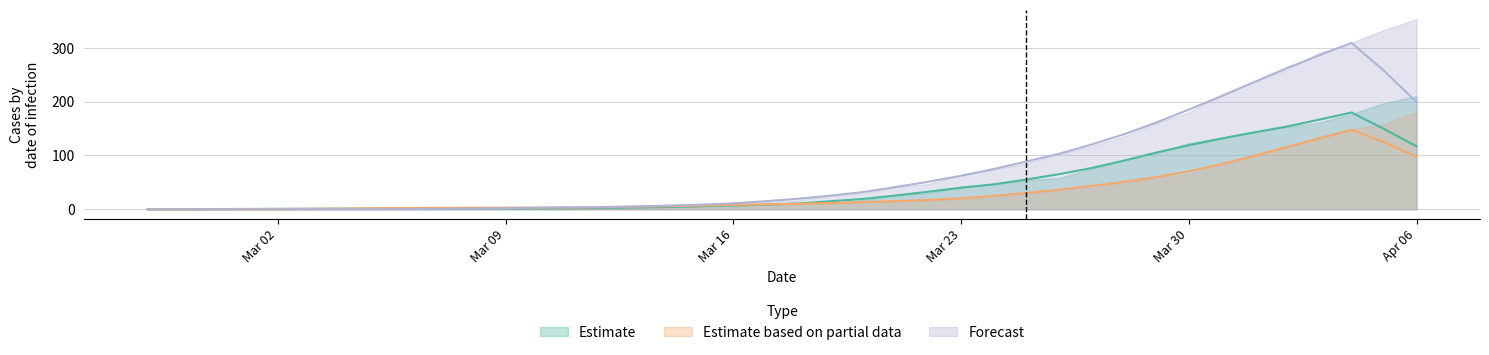

The Forecast series shows 237 at 2020-04-01. True or false?

True